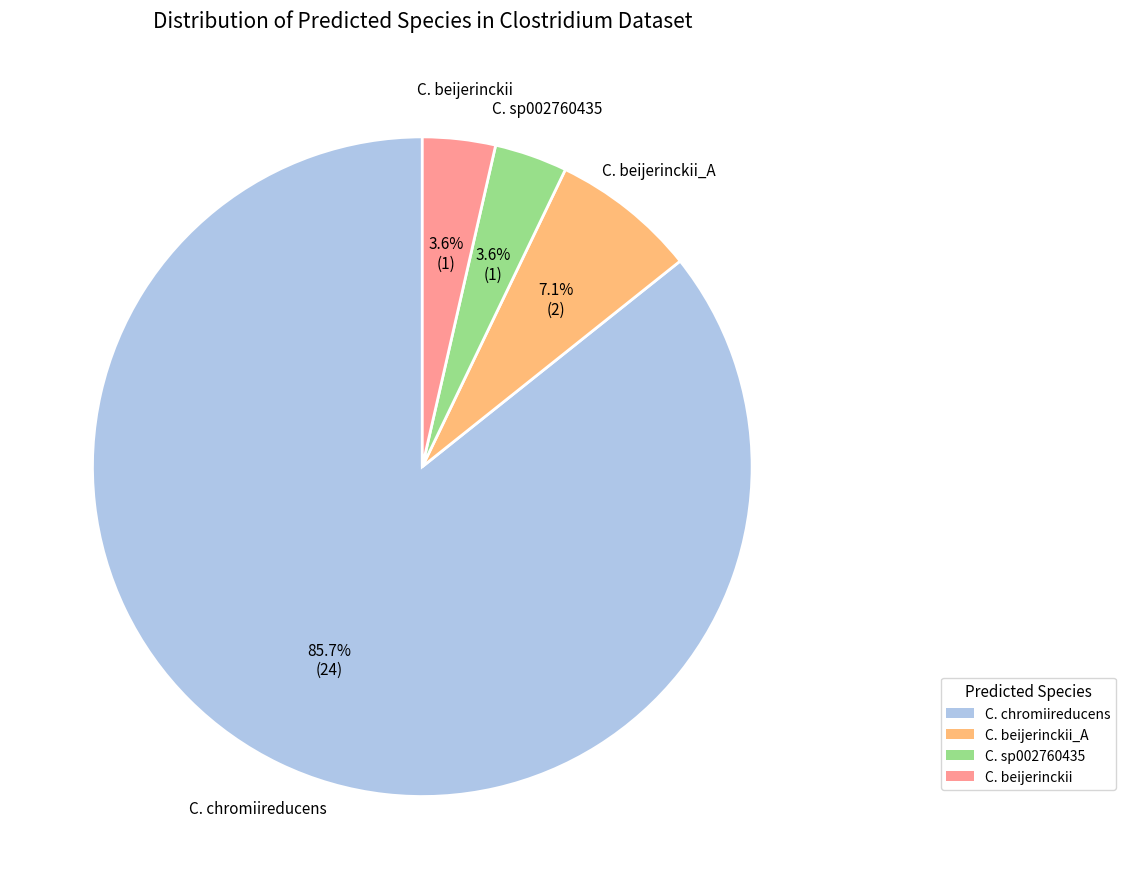

Is there any slice that represents more than half of the pie?

Yes